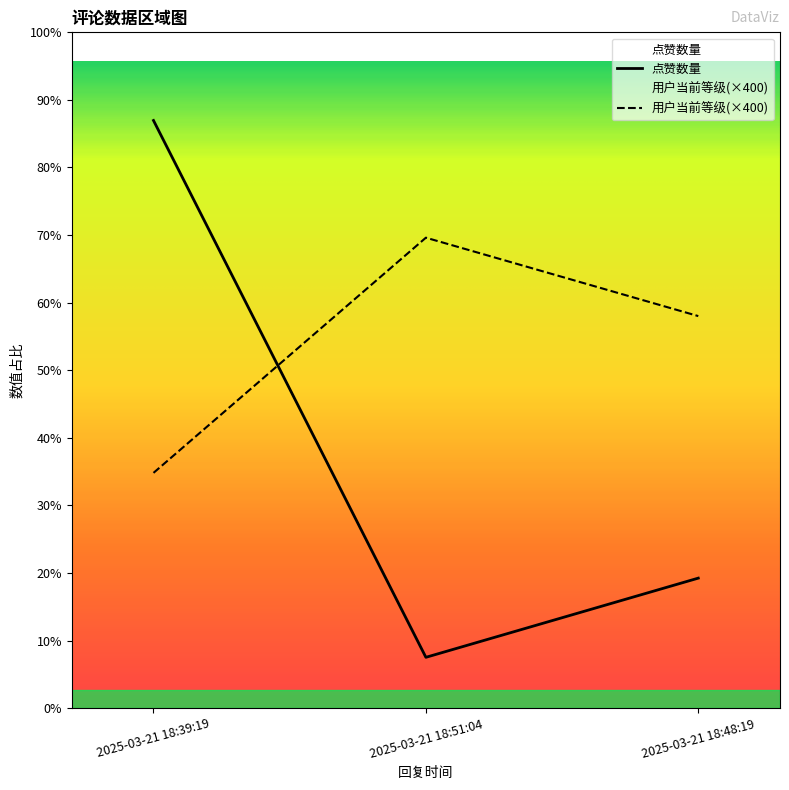

What position from the right is 2025-03-21 18:51:04?

2